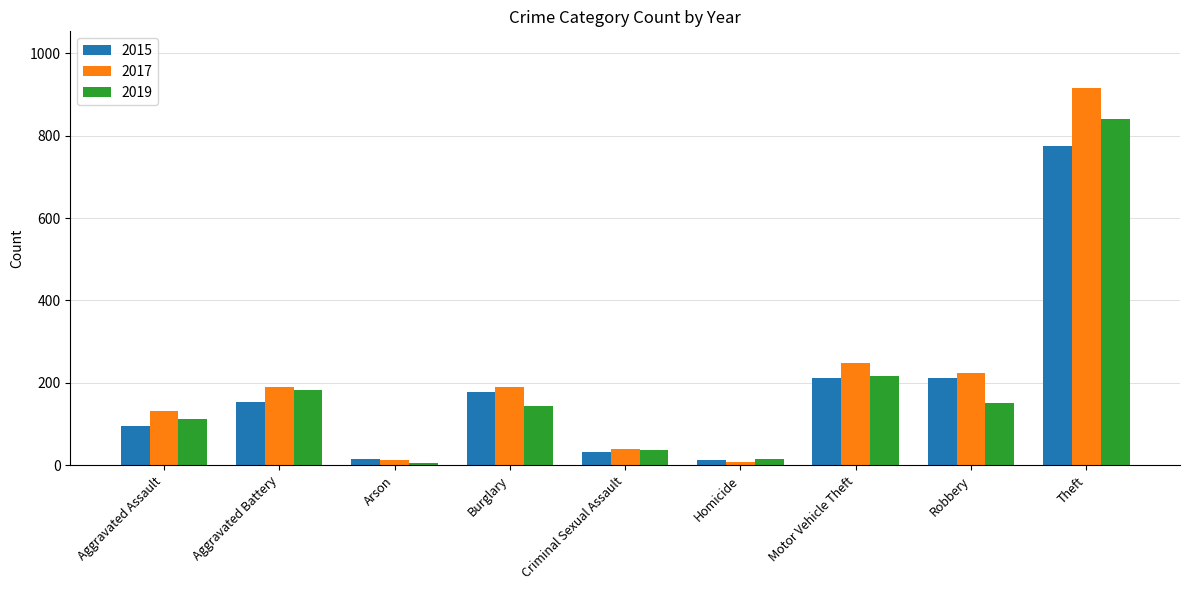

Which category has the highest value in the 2015 series?

Theft